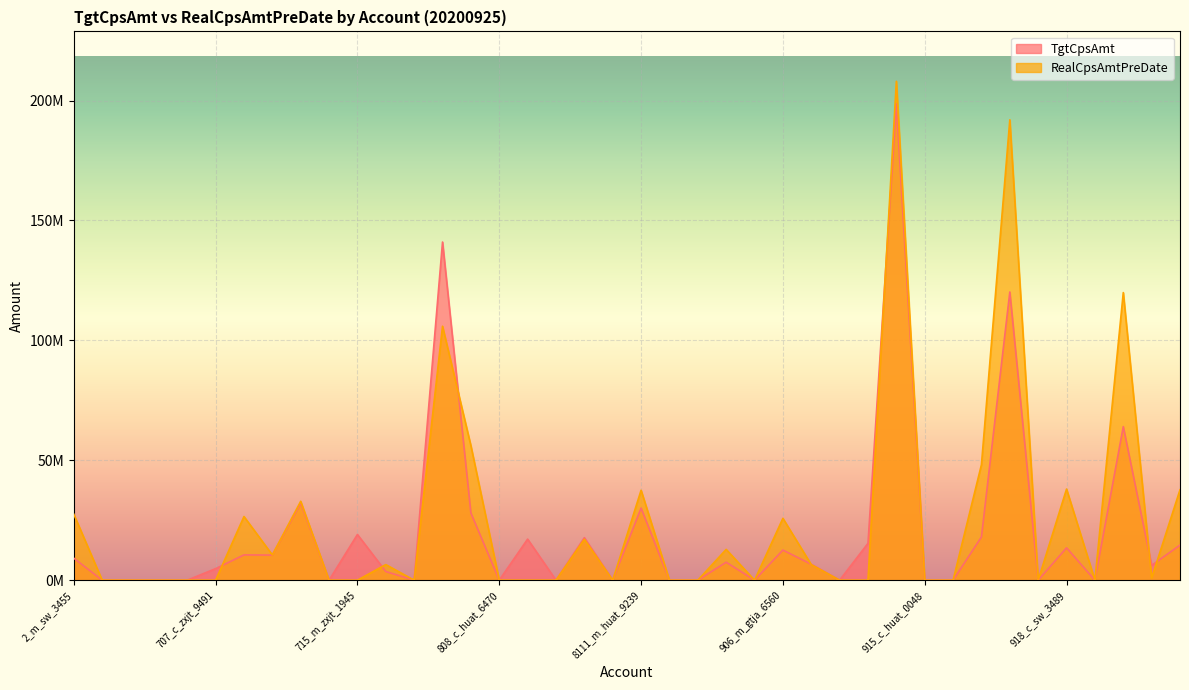

What are all the series names shown in the legend?

TgtCpsAmt, RealCpsAmtPreDate